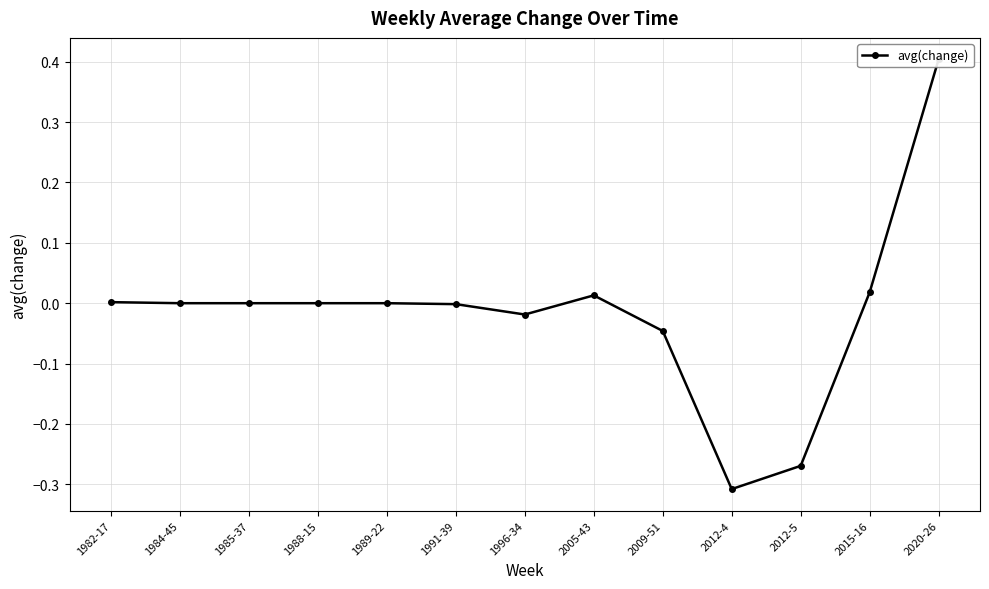

What is the greatest value displayed?

0.4